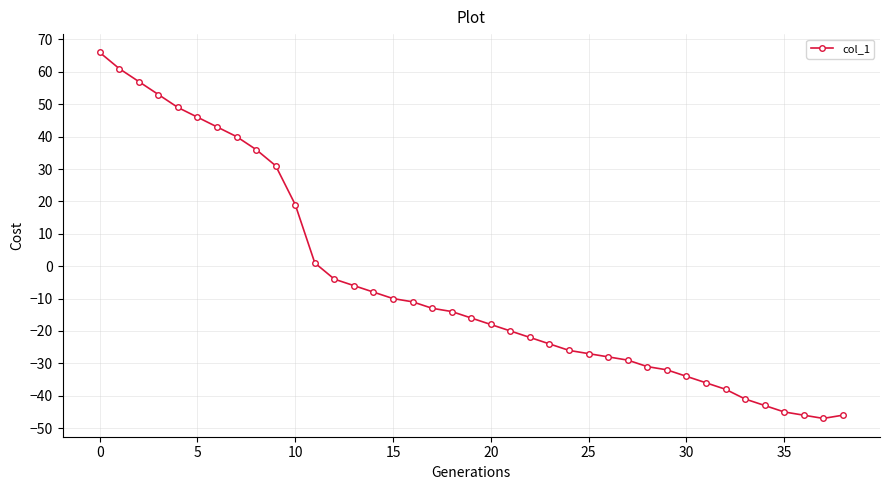

Reading left to right, extract all data points from this chart.

66	61	57	53	49	46	43	40	36	31	19	1	-4	-6	-8	-10	-11	-13	-14	-16	-18	-20	-22	-24	-26	-27	-28	-29	-31	-32	-34	-36	-38	-41	-43	-45	-46	-47	-46